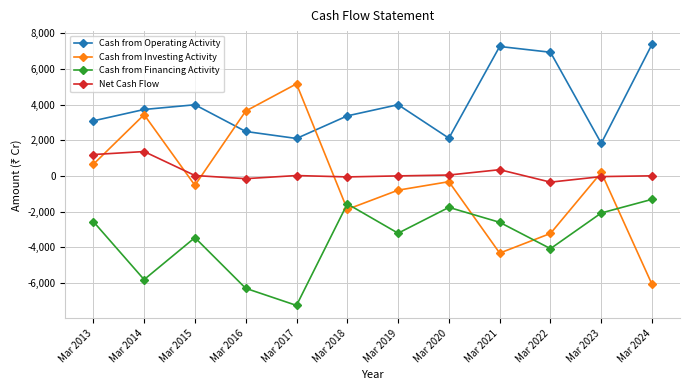

What is the total value across all series at Mar 2023?

-55